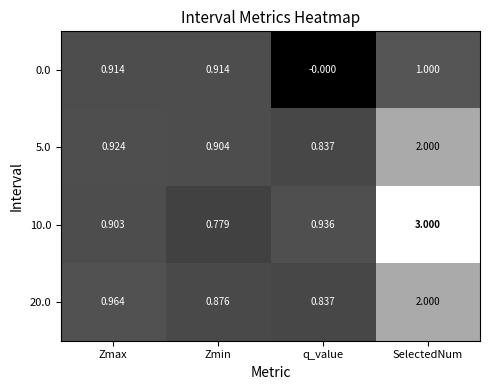

At which category is the sum across all series the highest?

SelectedNum